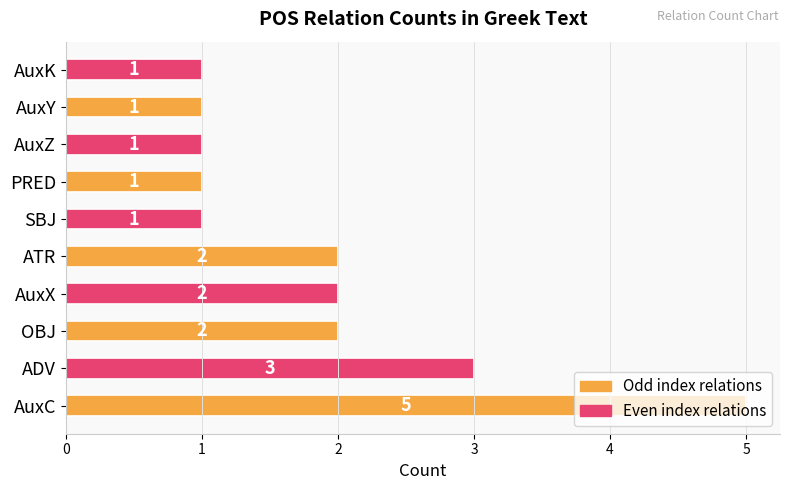

Are the bars horizontal?

Yes